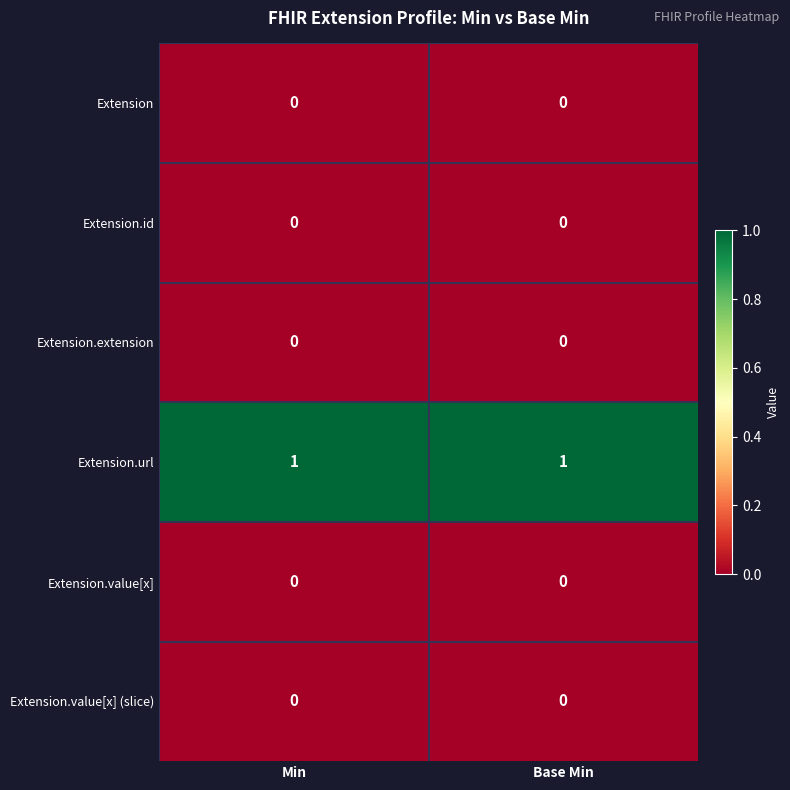

Which series has the largest total across all categories?

Extension.url